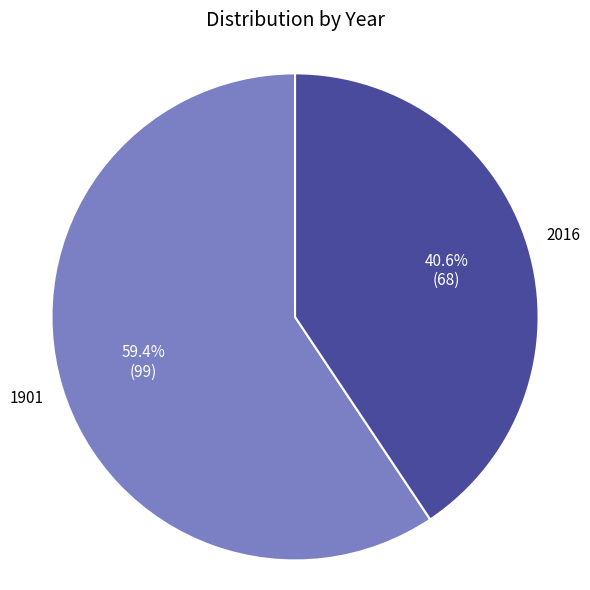

Is there a majority slice in this chart?

Yes